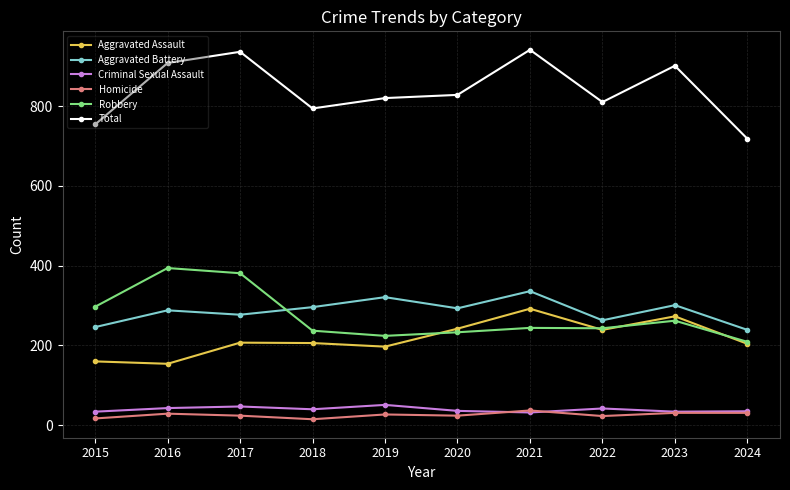

Which series changed the most between 2019 and 2021?

Total